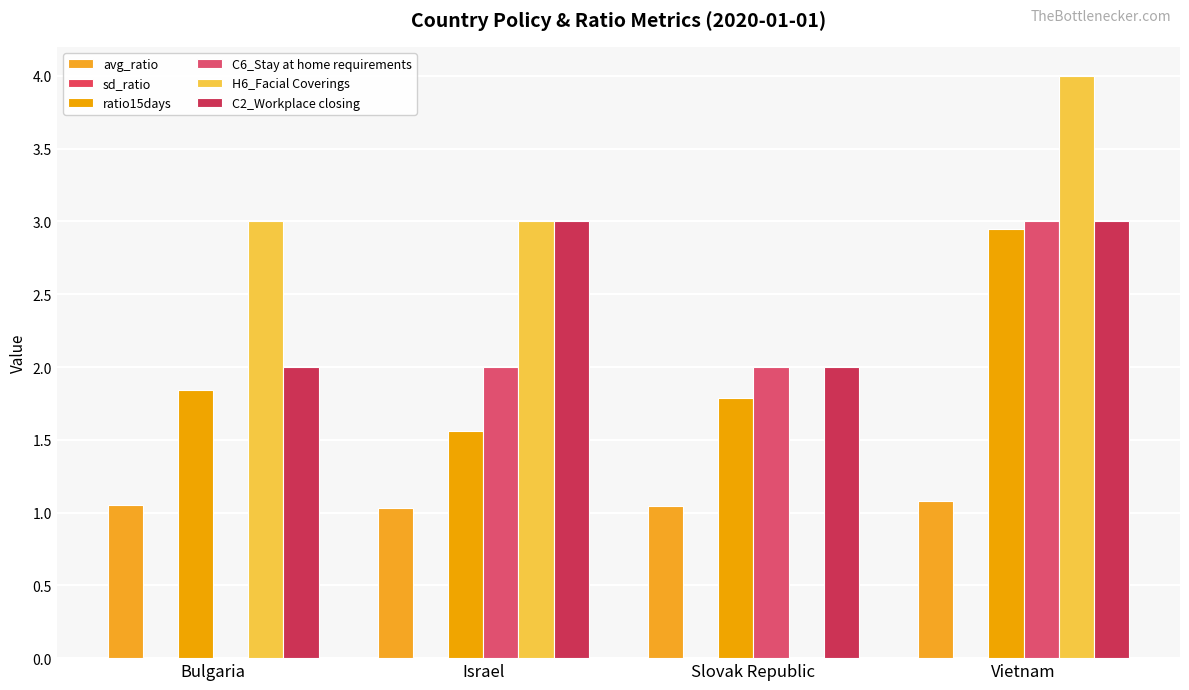

Does the chart contain stacked bars?

No